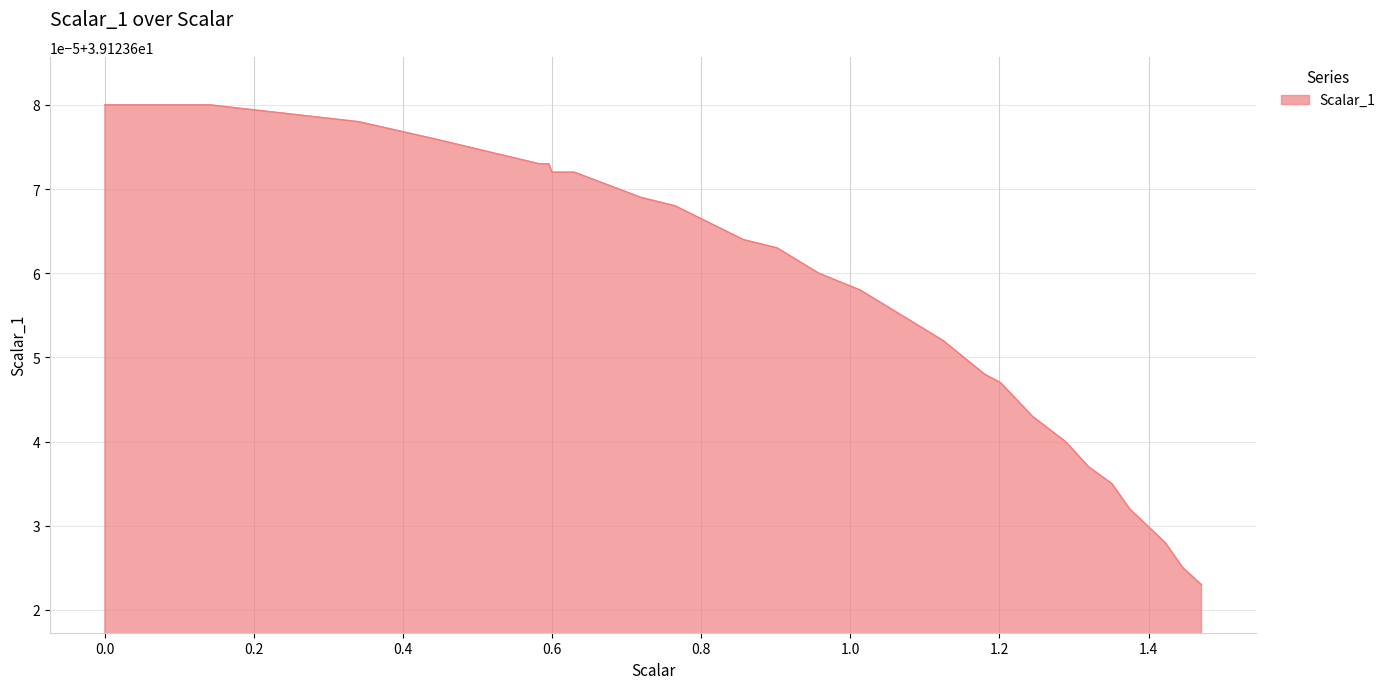

Rank the categories by value from highest to lowest.

0.0, 0.005003, 0.010005, 0.02001, 0.030015, 0.040021, 0.140072, 0.240124, 0.340176, 0.440227, 0.582487, 0.584652, 0.586818, 0.591149, 0.59548, 0.599811, 0.629685, 0.659559, 0.689433, 0.719307, 0.764984, 0.810662, 0.856339, 0.902017, 0.957659, 1.013301, 1.068944, 1.124586, 1.180228, 1.201614, 1.222999, 1.244385, 1.288756, 1.319873, 1.350989, 1.374821, 1.398652, 1.422483, 1.446315, 1.471091